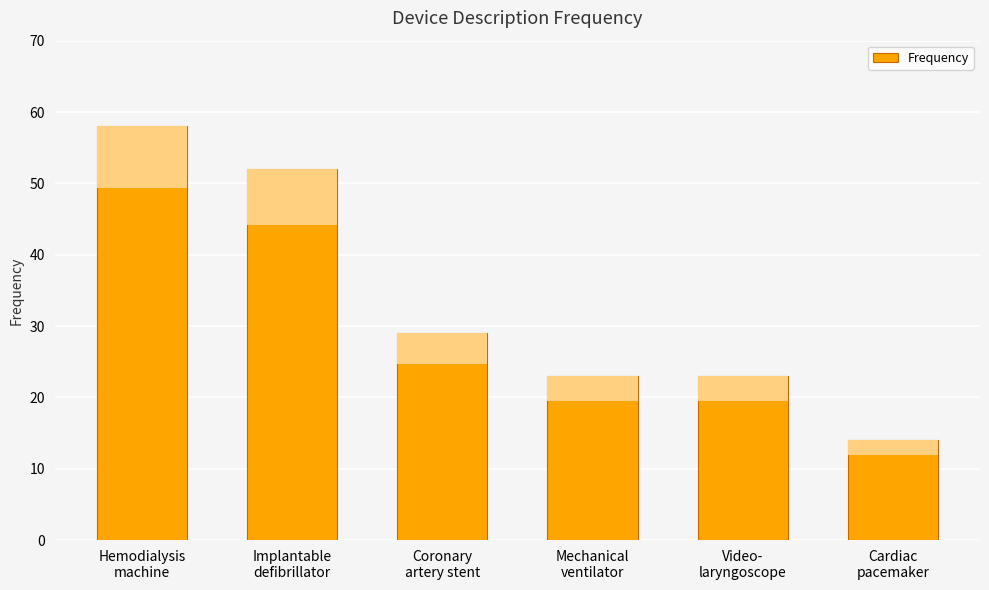

Which has a higher value, Mechanical
ventilator or Hemodialysis
machine?

Hemodialysis
machine